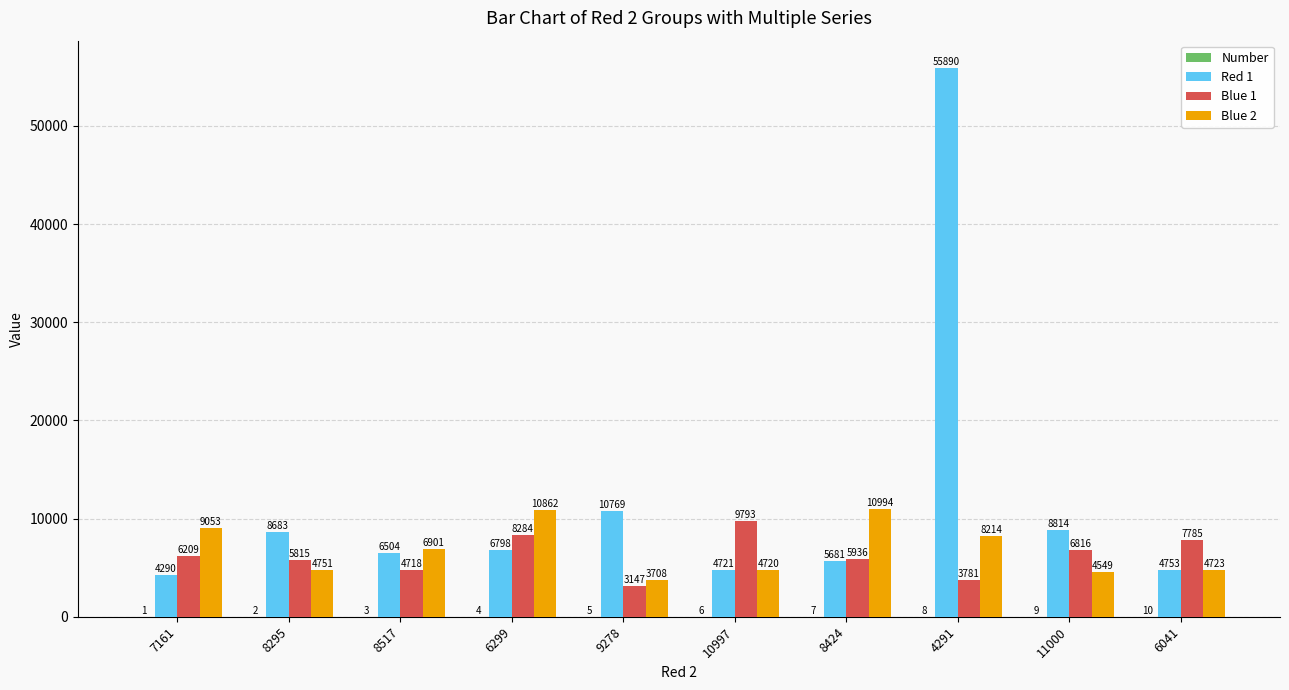

At which label is Blue 1 closest to 6470?

7161